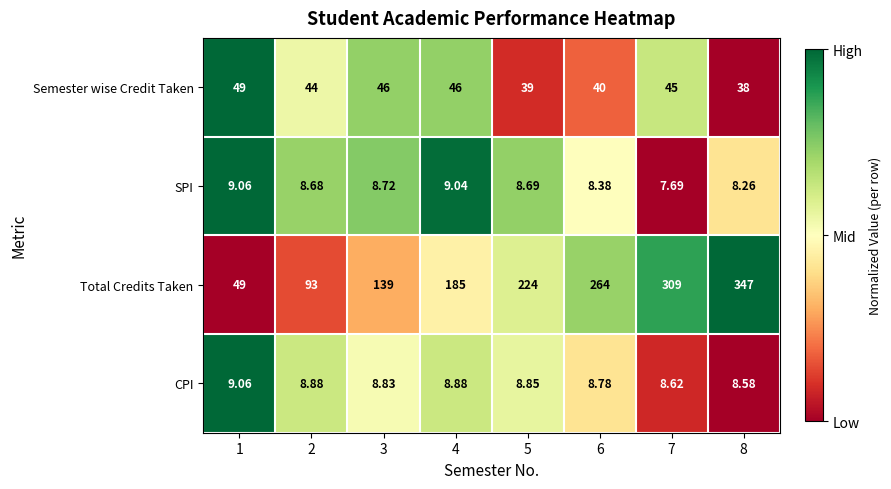

Which series has the largest total across all categories?

Total Credits Taken